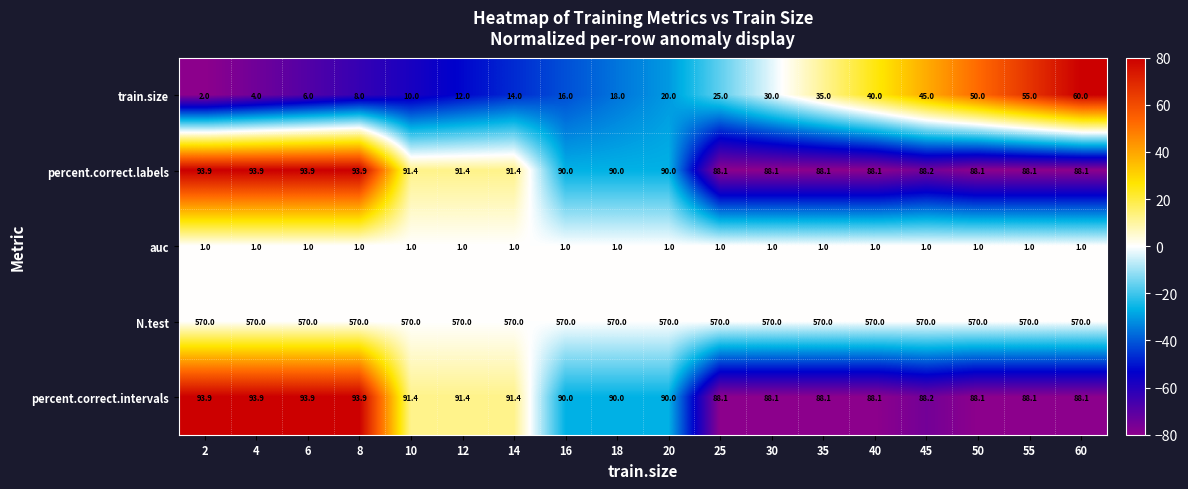

What is the spread (max minus min) of values at 2?

569.0